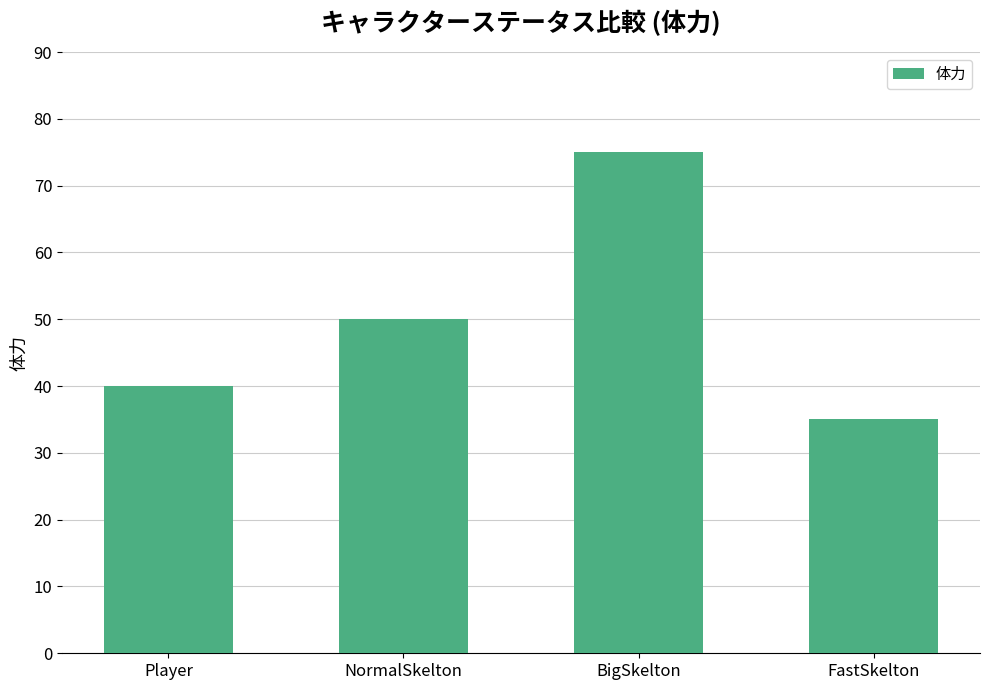

What position from the left is Player?

1